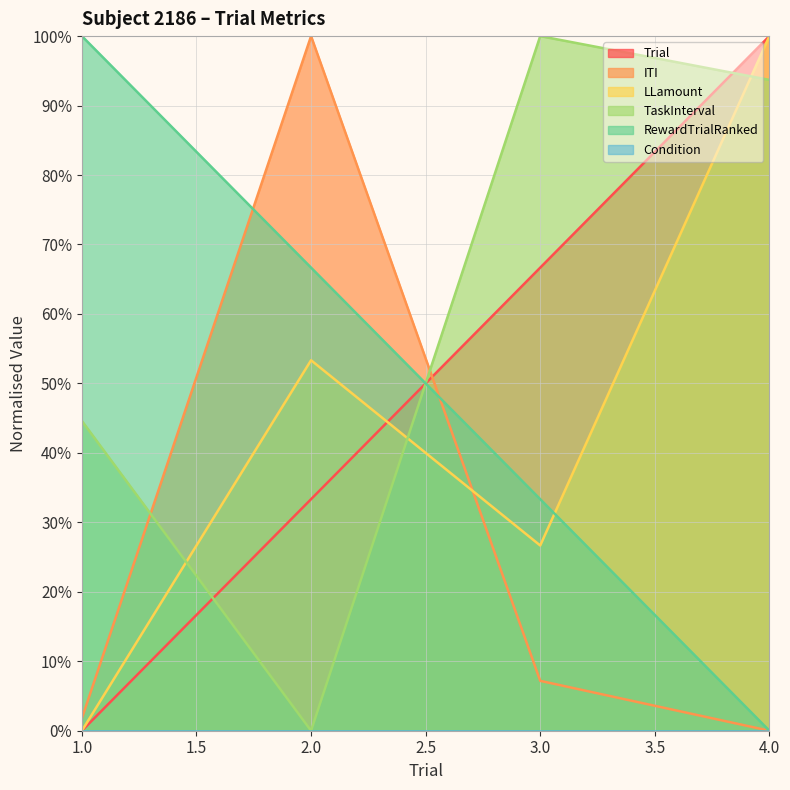

How many data points does each series have?

4